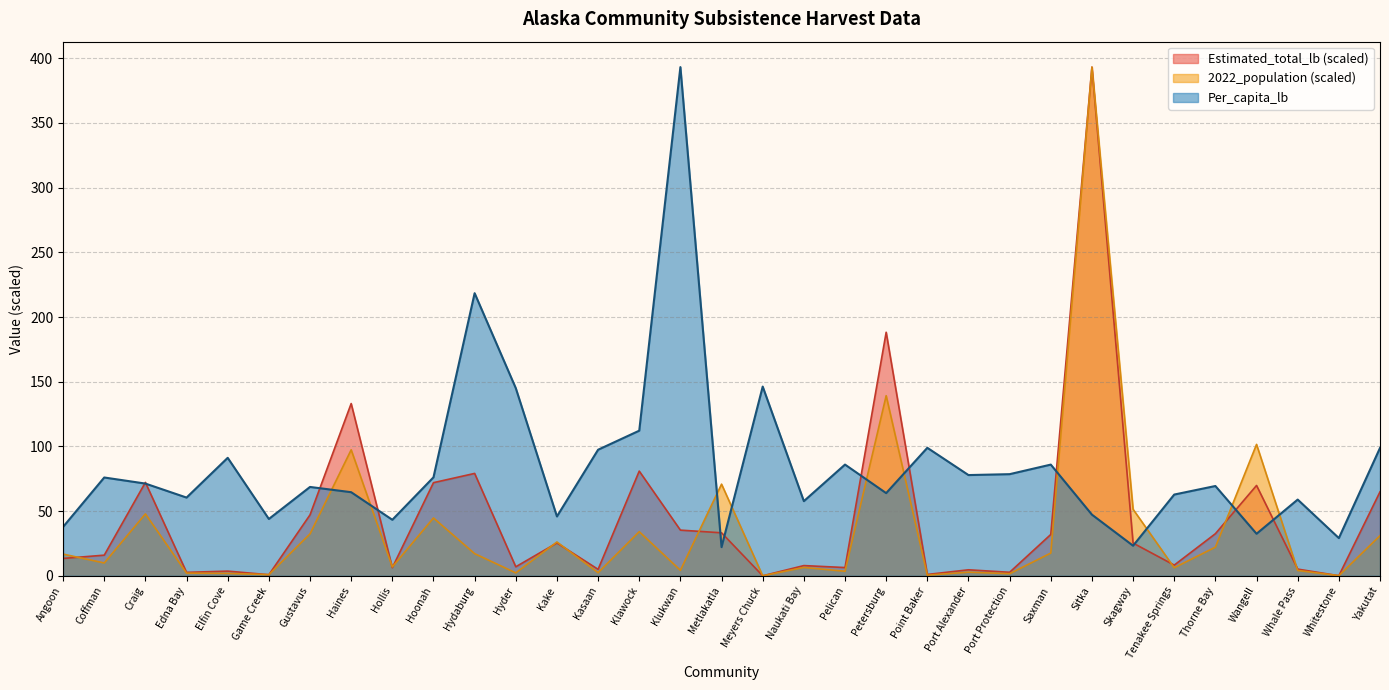

Which series ends up on top after the final intersection of Per_capita_lb and 2022_population_scaled?

Per_capita_lb